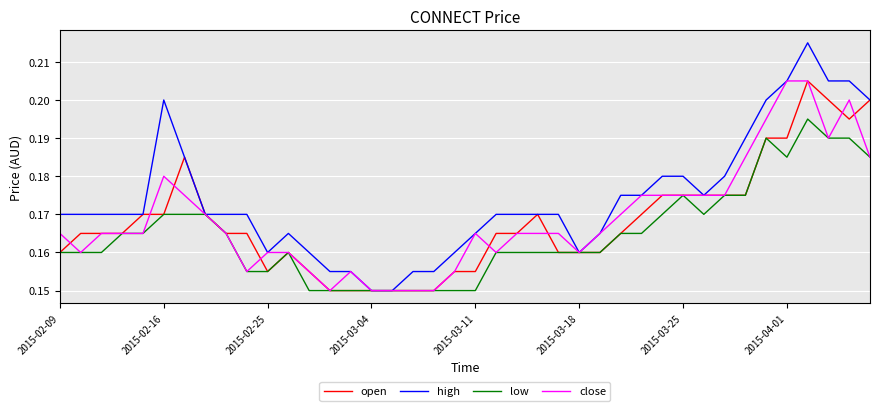

Which series has the largest range (max minus min)?

high